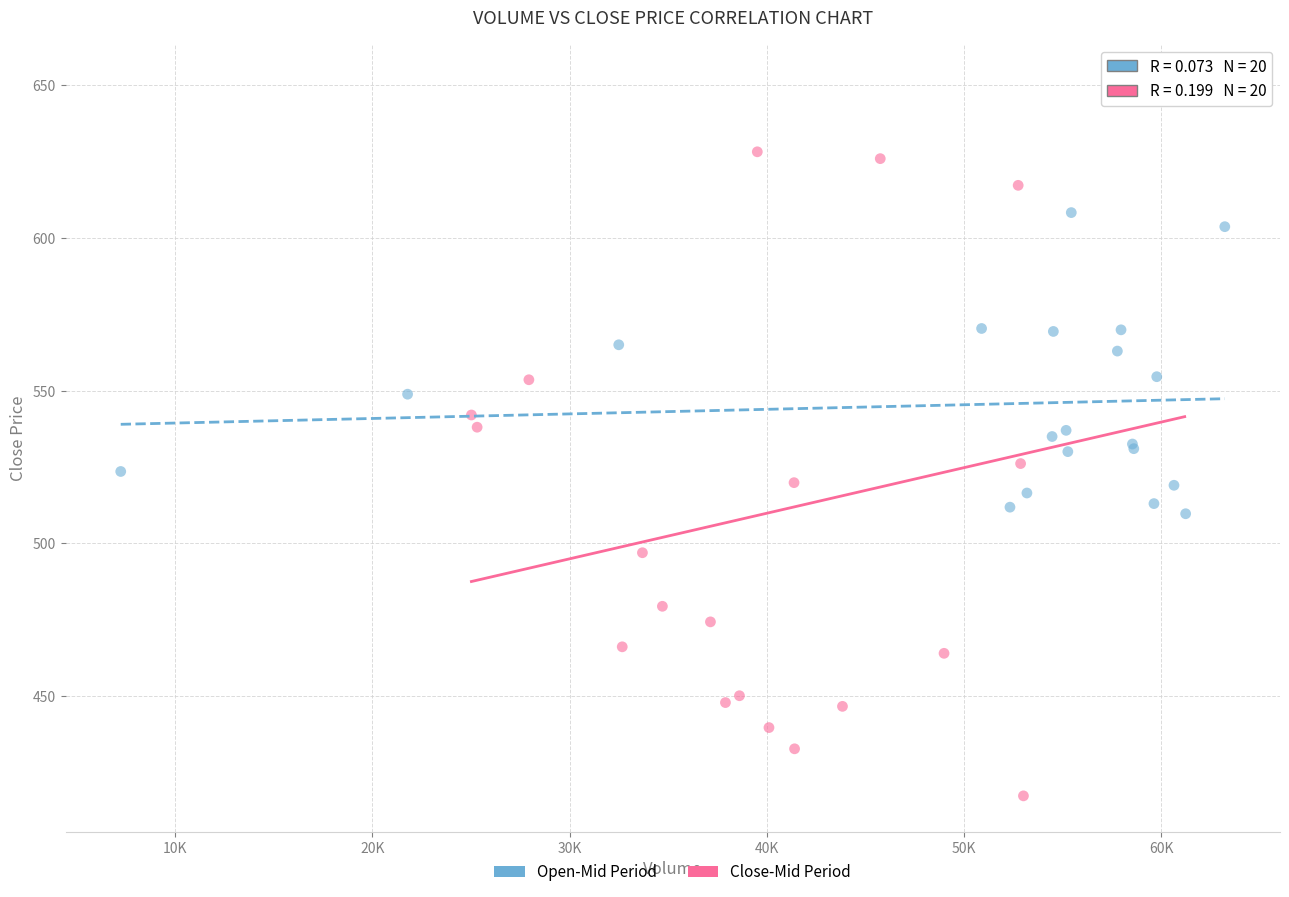

Which series reaches the minimum Y coordinate?

Close-Mid Period